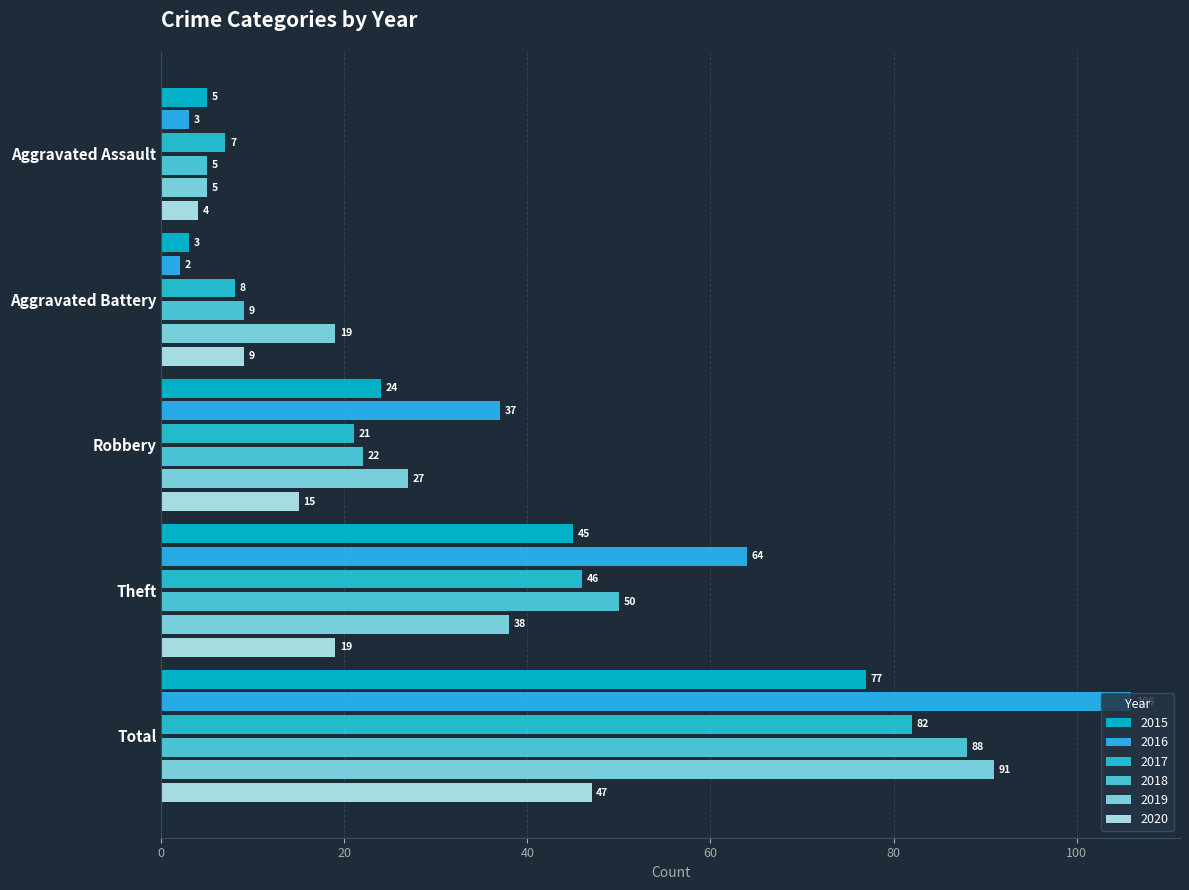

How many values in the 2018 series are below 22?

2